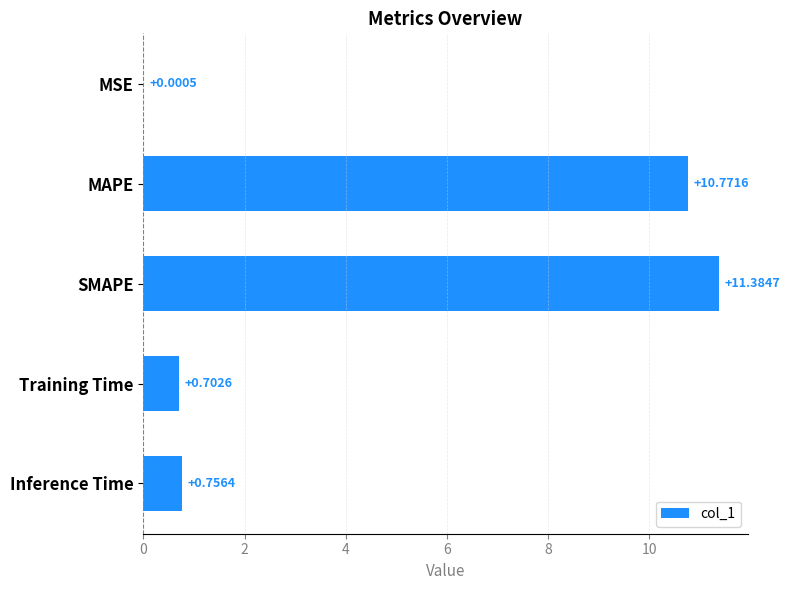

Are the bars horizontal?

Yes